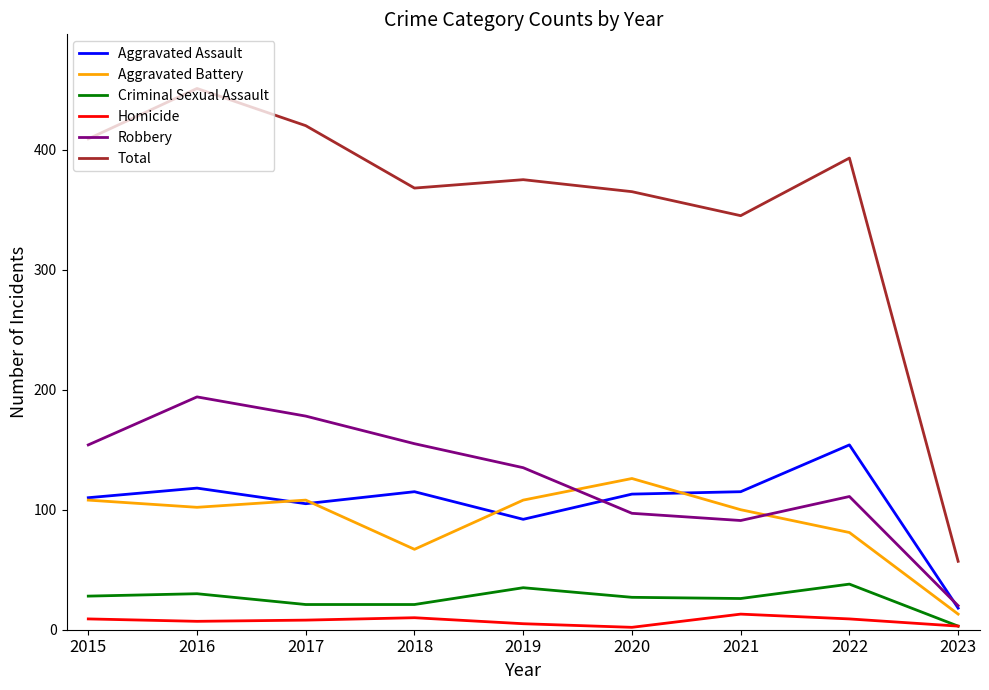

At which label does Aggravated Assault first exceed 113?

2016